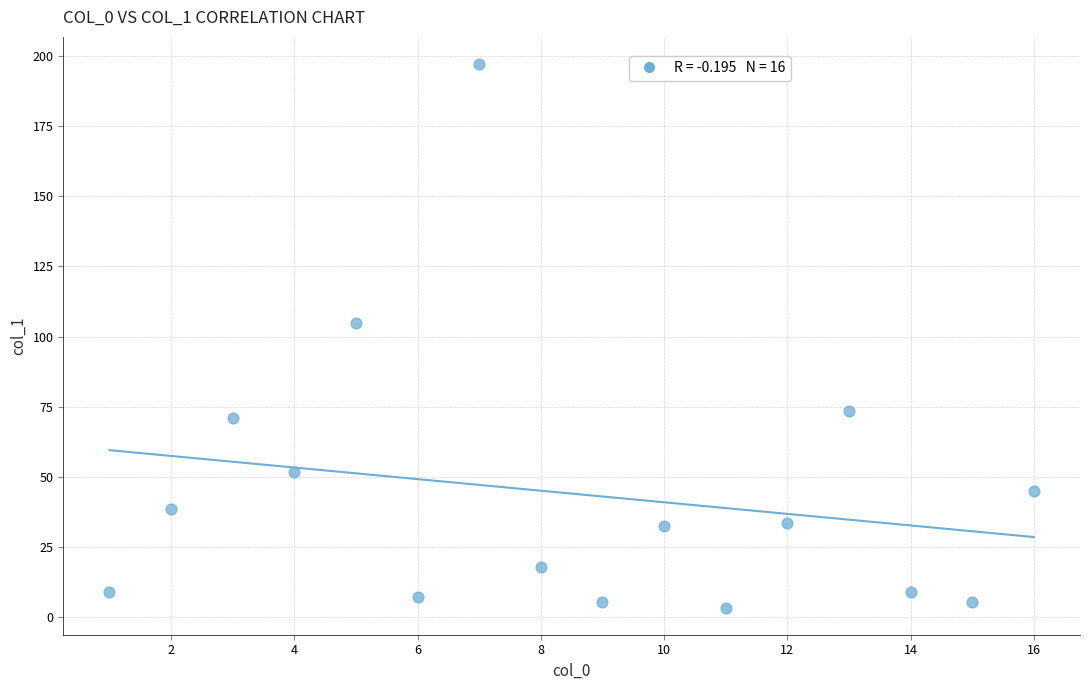

What Y value in the scatter plot is closest to 100?

104.7